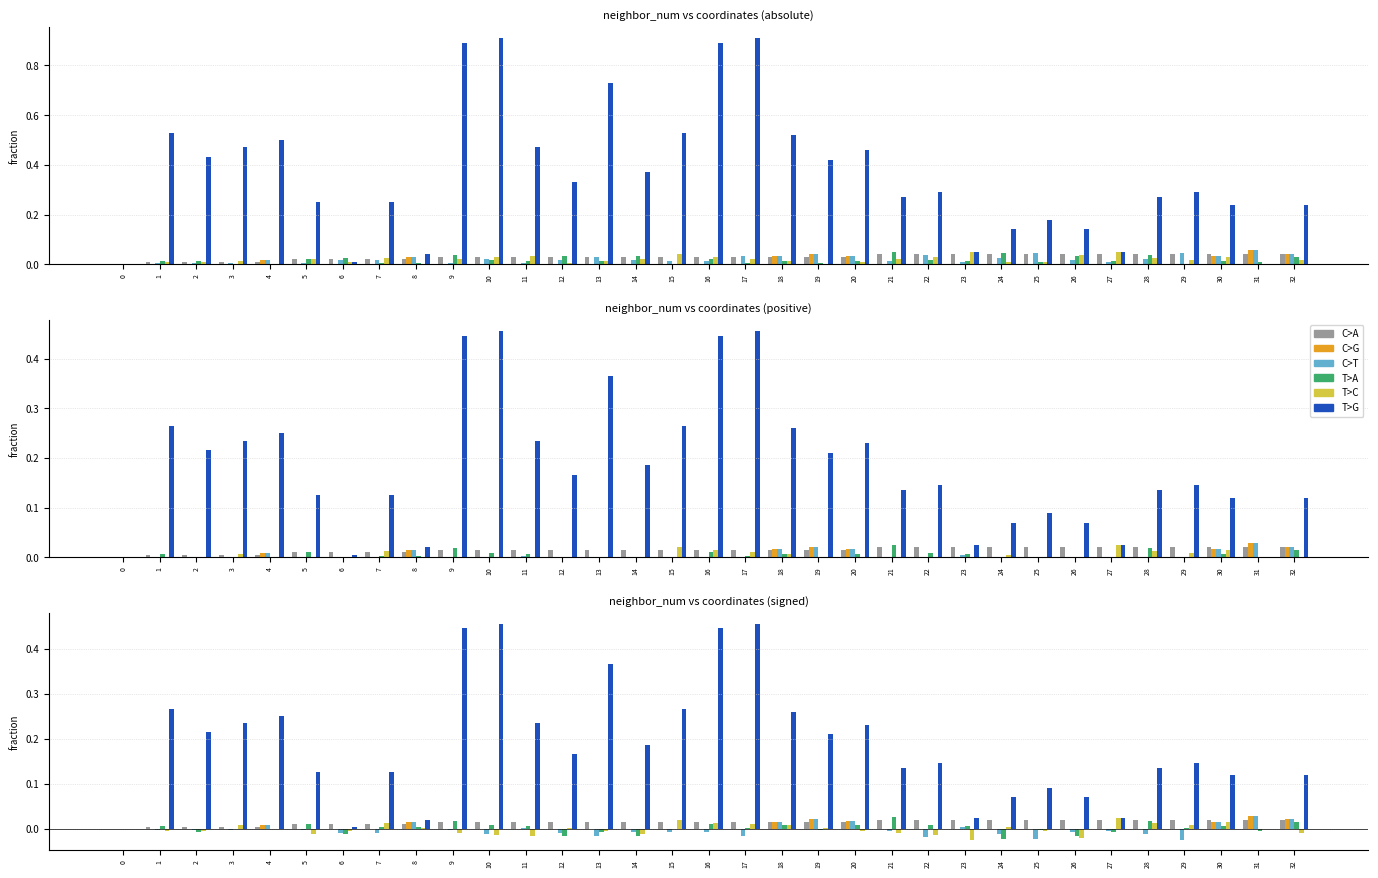

Reading left to right, what are all the values shown in this chart?

C>A: 0=0.0	1=0.0	2=0.0	3=0.0	4=0.0	5=0.0	6=0.0	7=0.0	8=0.0	9=0.0	10=0.0	11=0.0	12=0.0	13=0.0	14=0.0	15=0.0	16=0.0	17=0.0	18=0.0	19=0.0	20=0.0	21=0.0	22=0.0	23=0.0	24=0.0	25=0.0	26=0.0	27=0.0	28=0.0	29=0.0	30=0.0	31=0.0	32=0.0
C>G: 0=0.0	1=0.0	2=0.0	3=0.0	4=0.0	5=0.0	6=0.0	7=0.0	8=0.0	9=0.0	10=0.0	11=0.0	12=0.0	13=0.0	14=0.0	15=0.0	16=0.0	17=0.0	18=0.0	19=0.0	20=0.0	21=0.0	22=0.0	23=0.0	24=0.0	25=0.0	26=0.0	27=0.0	28=0.0	29=0.0	30=0.0	31=0.0	32=0.0
C>T: 0=0.0	1=-0.0	2=-0.0	3=-0.0	4=0.0	5=-0.0	6=-0.0	7=-0.0	8=0.0	9=-0.0	10=-0.0	11=0.0	12=-0.0	13=-0.0	14=-0.0	15=-0.0	16=-0.0	17=-0.0	18=0.0	19=0.0	20=0.0	21=-0.0	22=-0.0	23=0.0	24=-0.0	25=-0.0	26=-0.0	27=-0.0	28=-0.0	29=-0.0	30=0.0	31=0.0	32=0.0
T>A: 0=0.0	1=0.0	2=-0.0	3=0.0	4=0.0	5=0.0	6=-0.0	7=0.0	8=0.0	9=0.0	10=0.0	11=0.0	12=-0.0	13=-0.0	14=-0.0	15=-0.0	16=0.0	17=0.0	18=0.0	19=-0.0	20=0.0	21=0.0	22=0.0	23=0.0	24=-0.0	25=-0.0	26=-0.0	27=-0.0	28=0.0	29=0.0	30=0.0	31=-0.0	32=0.0
T>C: 0=0.0	1=-0.0	2=-0.0	3=0.0	4=0.0	5=-0.0	6=-0.0	7=0.0	8=0.0	9=-0.0	10=-0.0	11=-0.0	12=0.0	13=-0.0	14=-0.0	15=0.0	16=0.0	17=0.0	18=0.0	19=0.0	20=-0.0	21=-0.0	22=-0.0	23=-0.0	24=0.0	25=-0.0	26=-0.0	27=0.0	28=0.0	29=0.0	30=0.0	31=0.0	32=-0.0
T>G: 0=0.0	1=0.3	2=0.2	3=0.2	4=0.2	5=0.1	6=0.0	7=0.1	8=0.0	9=0.4	10=0.5	11=0.2	12=0.2	13=0.4	14=0.2	15=0.3	16=0.4	17=0.5	18=0.3	19=0.2	20=0.2	21=0.1	22=0.1	23=0.0	24=0.1	25=0.1	26=0.1	27=0.0	28=0.1	29=0.1	30=0.1	31=0.0	32=0.1